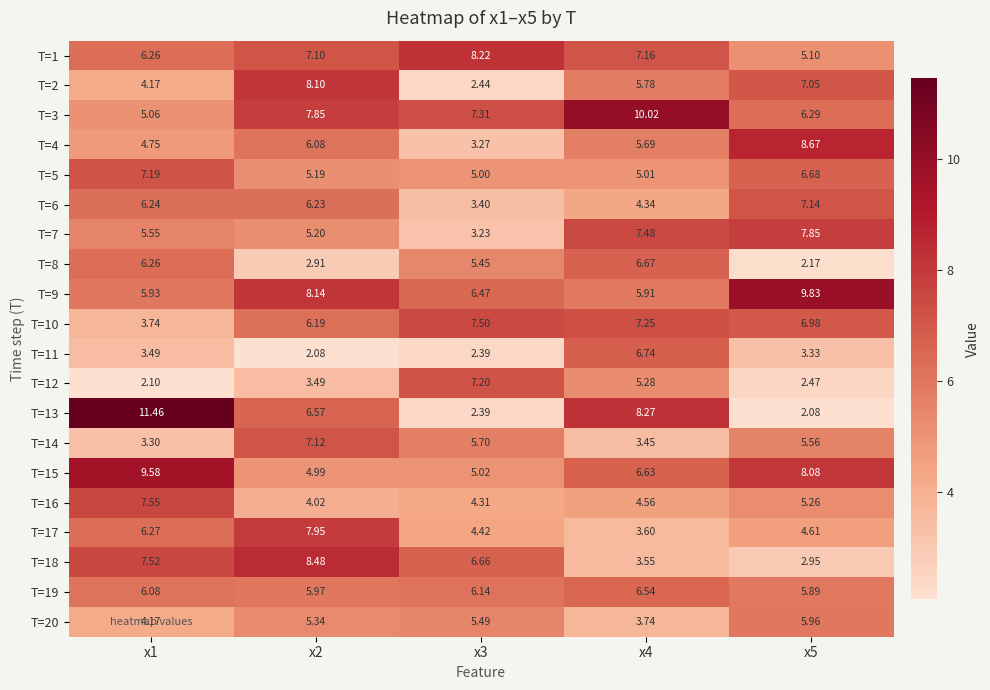

Is the value of T=13 at x2 greater than the value of T=9 at x1?

Yes